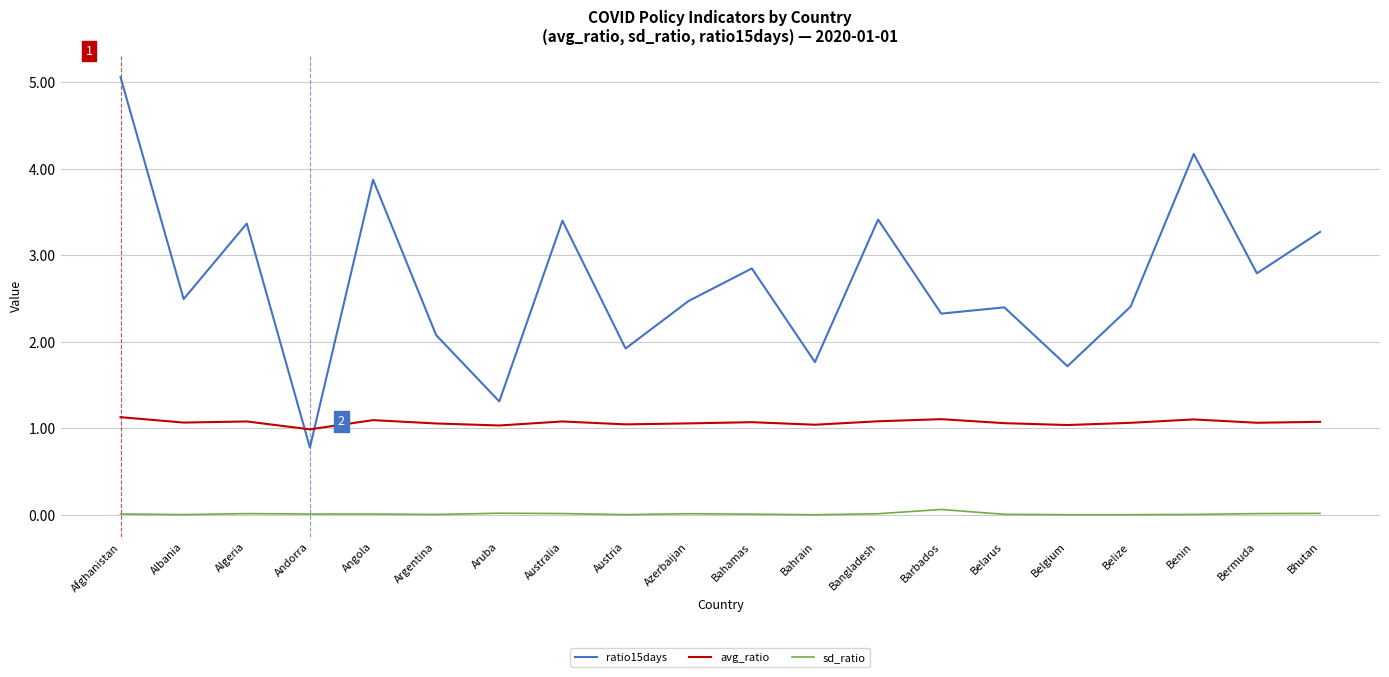

Which category has the lowest value in the ratio15days series?

Andorra